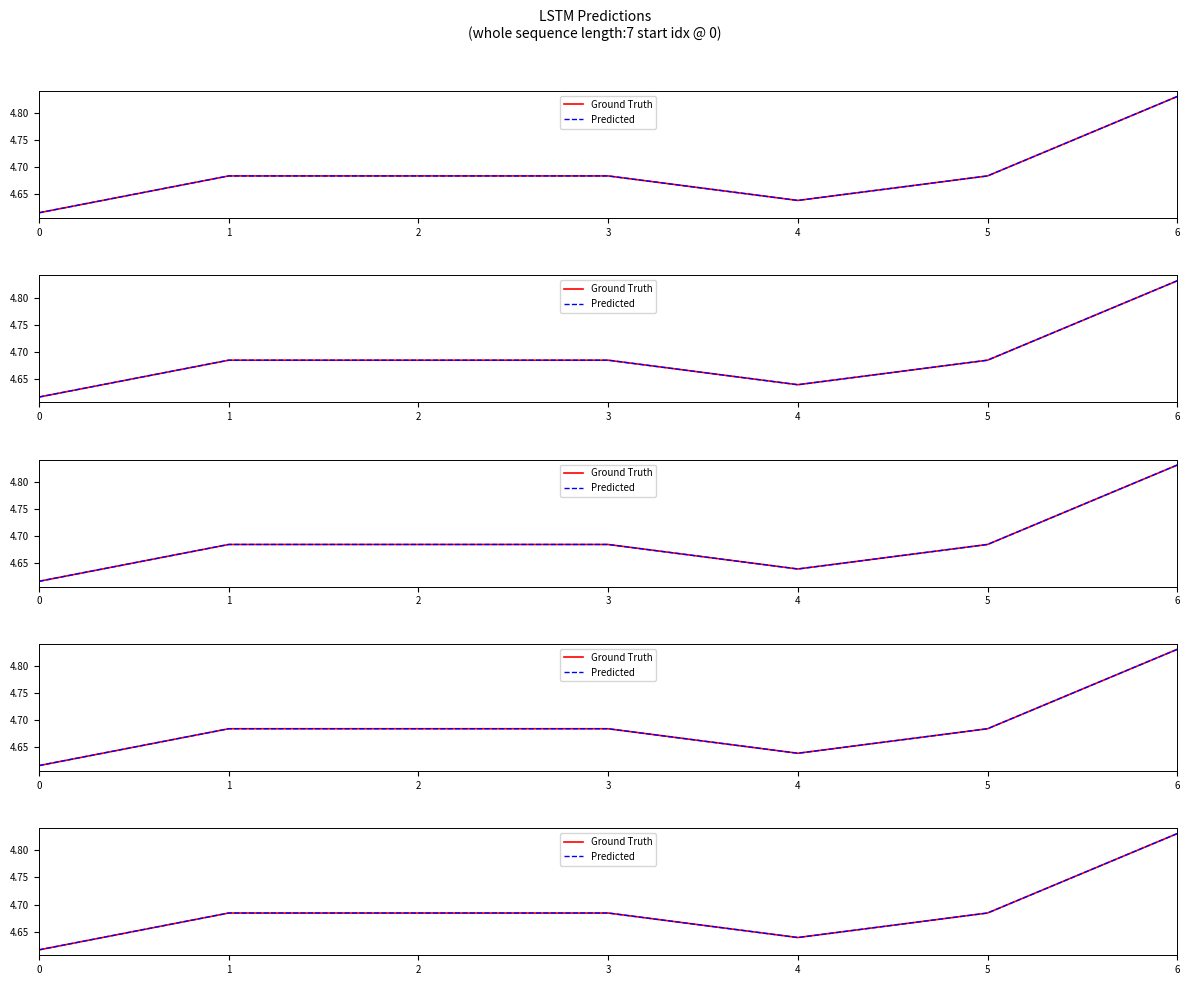

Which series changed the most between 2 and 5?

Ground Truth